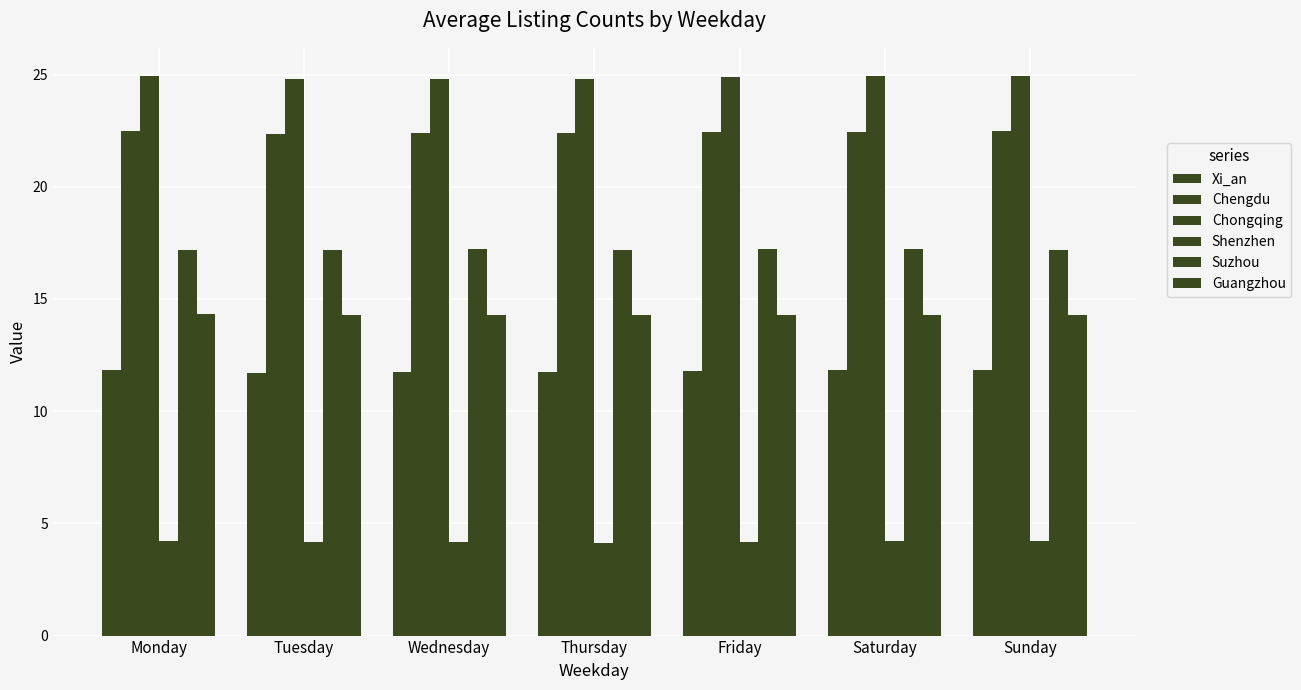

Reading left to right, extract all data points from this chart.

Xi_an: 11.8	11.7	11.7	11.7	11.8	11.8	11.8
Chengdu: 22.5	22.4	22.4	22.4	22.4	22.5	22.5
Chongqing: 24.9	24.8	24.8	24.8	24.9	24.9	24.9
Shenzhen: 4.2	4.2	4.1	4.1	4.2	4.2	4.2
Suzhou: 17.2	17.2	17.2	17.2	17.2	17.2	17.2
Guangzhou: 14.3	14.3	14.3	14.3	14.3	14.3	14.3